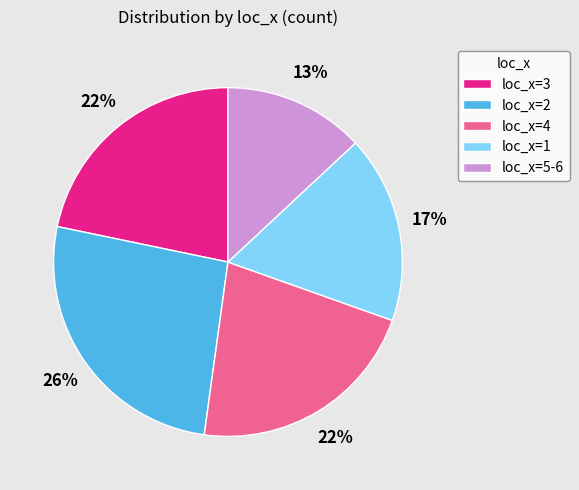

To the nearest percent, what portion does loc_x=3 represent?

22%